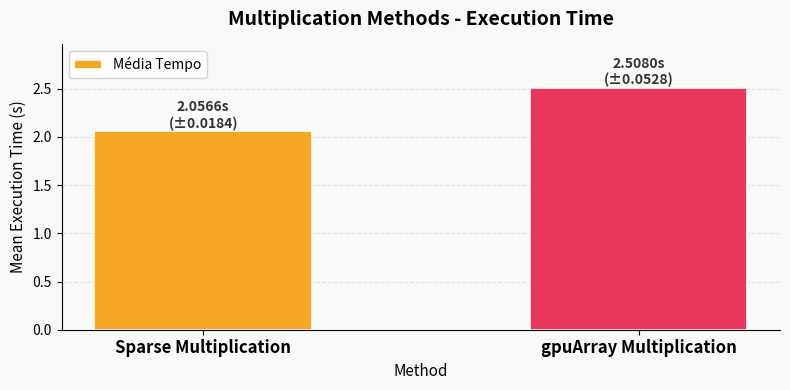

Is it true that the value at gpuArray Multiplication is 0.9?

False